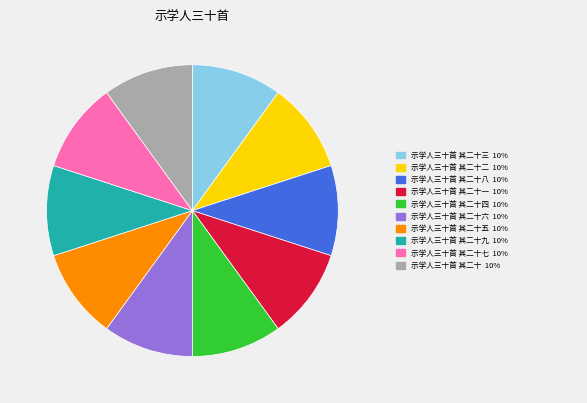

Is there a majority slice in this chart?

No